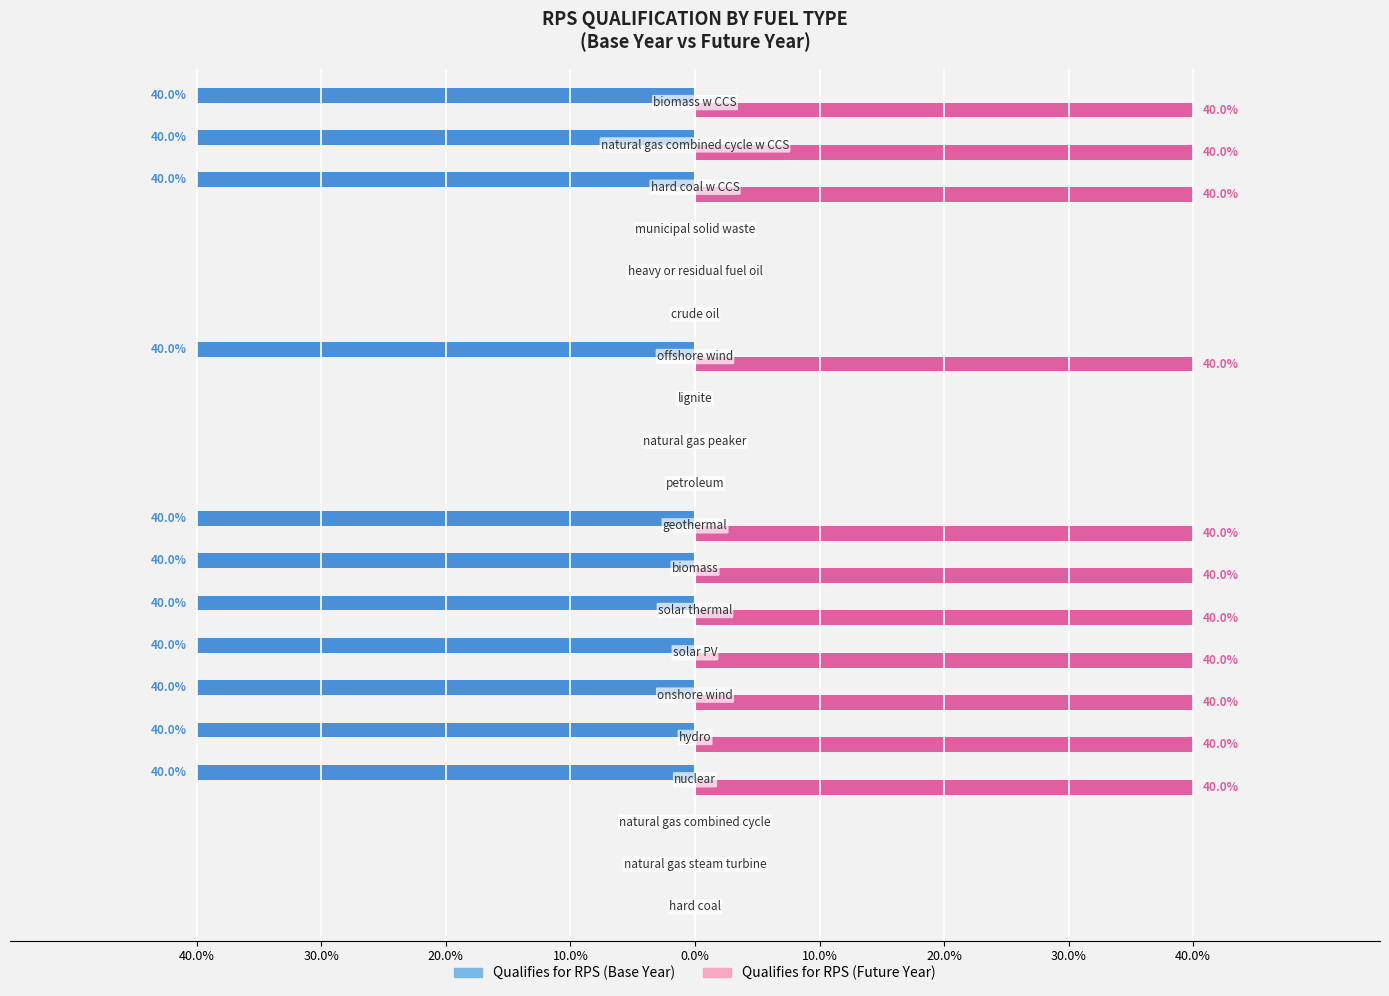

How many values in the Qualifies for RPS (2025) series are below 1?

9